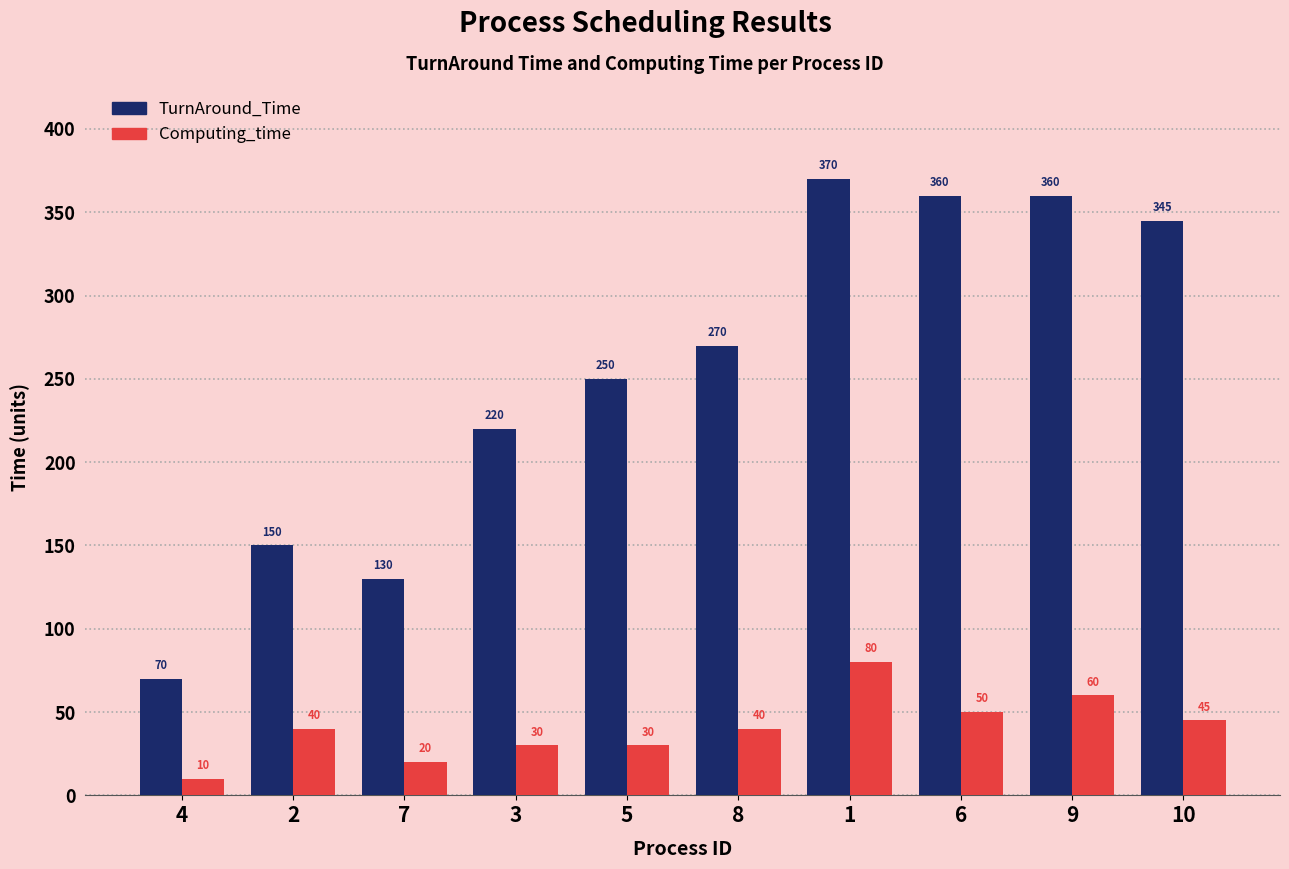

What is the difference between the highest and lowest values at 1?

290